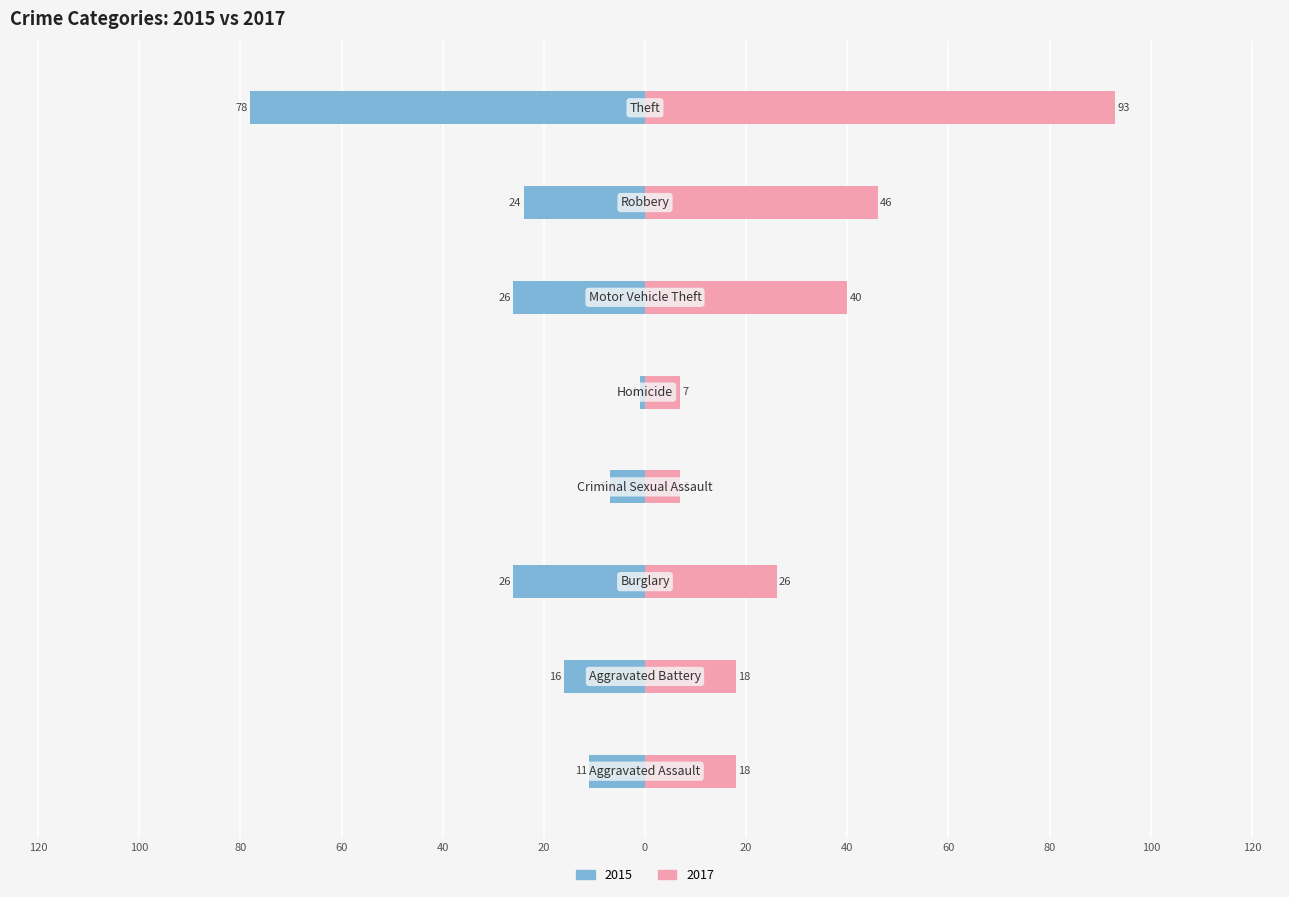

What is the label of the 7th bar from the left?

Robbery